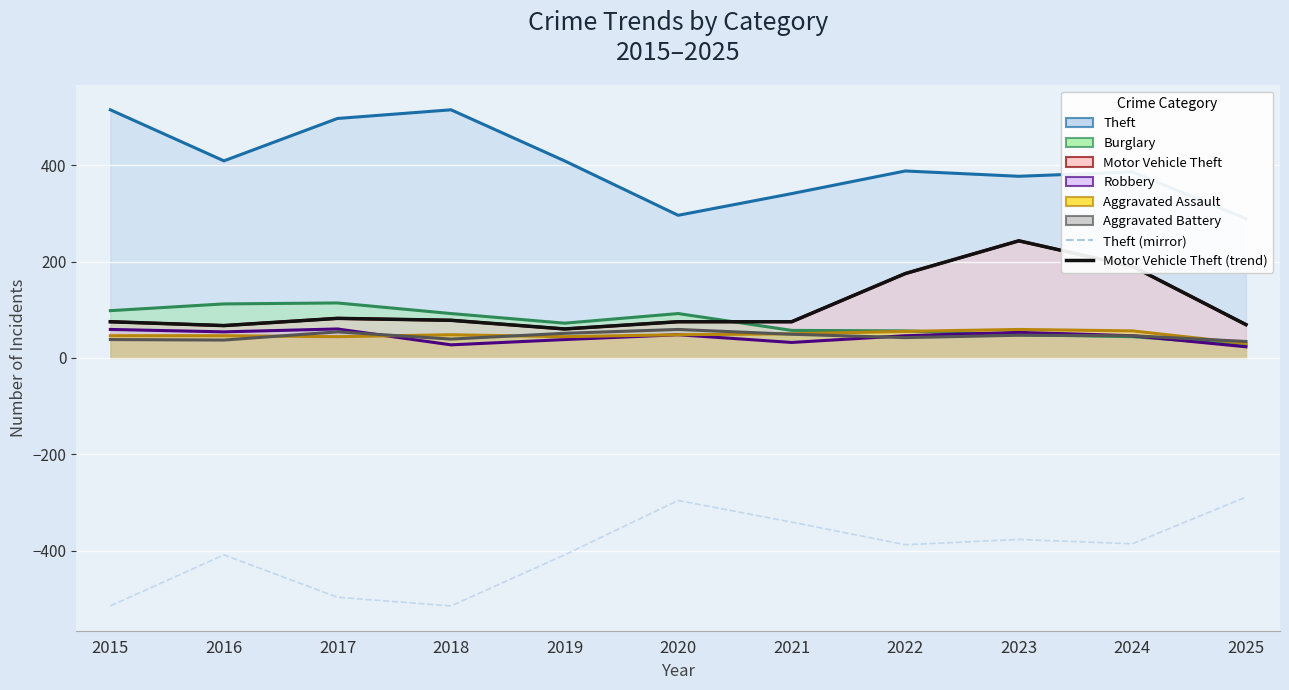

Which series has the largest total across all categories?

Motor Vehicle Theft (trend)